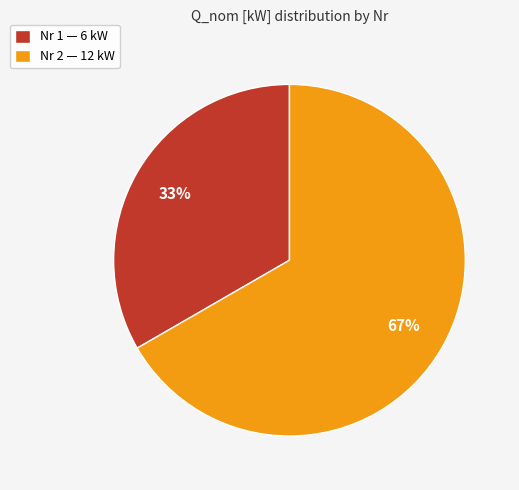

To the nearest percent, what is the combined percentage of Nr 1 — 6 kW and Nr 2 — 12 kW?

100%